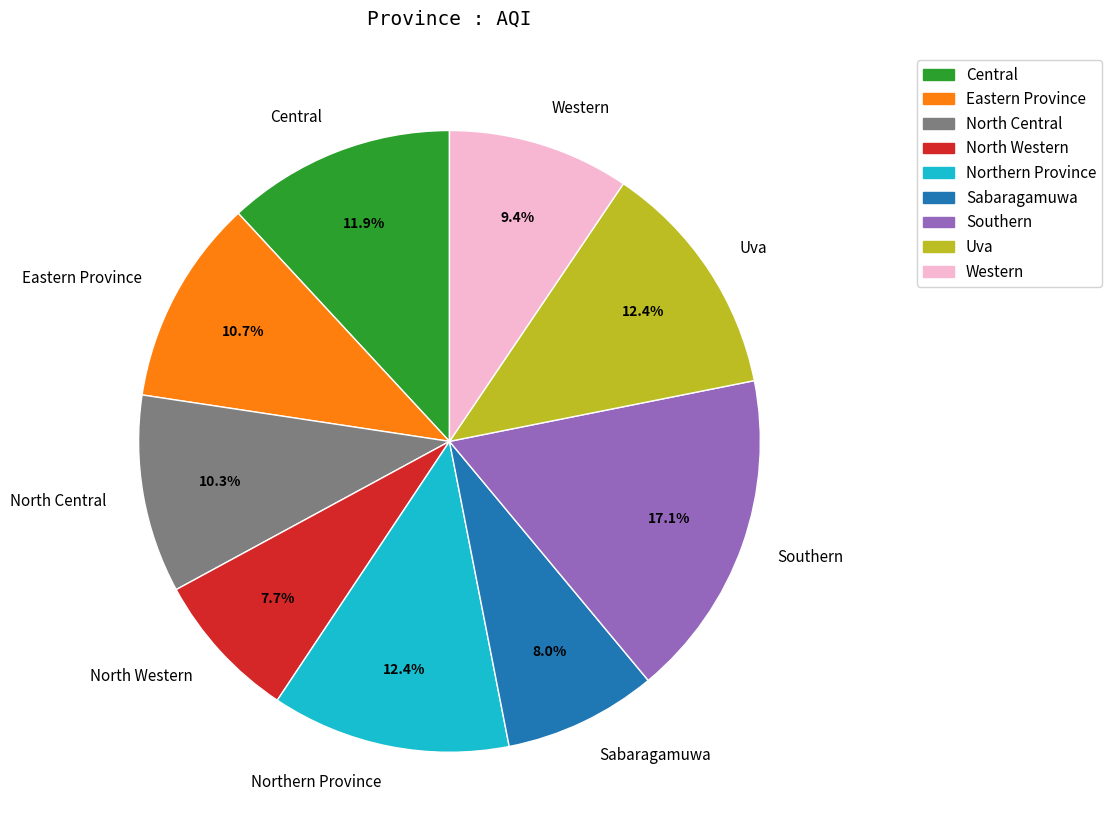

Which slice is the largest?

Southern